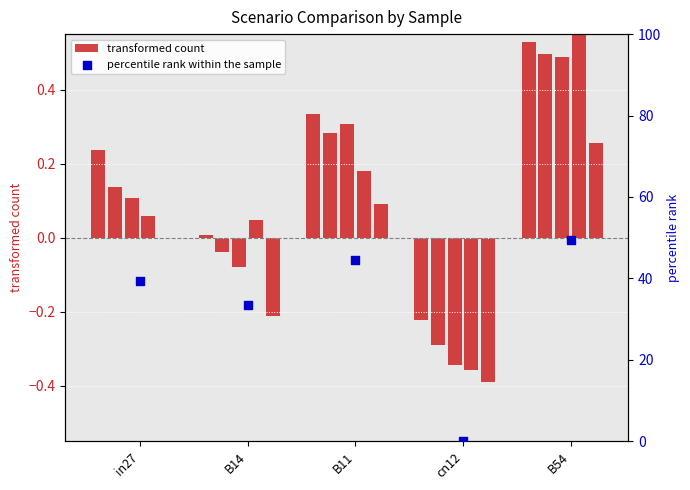

Which has a higher value, B11 or cn12?

B11